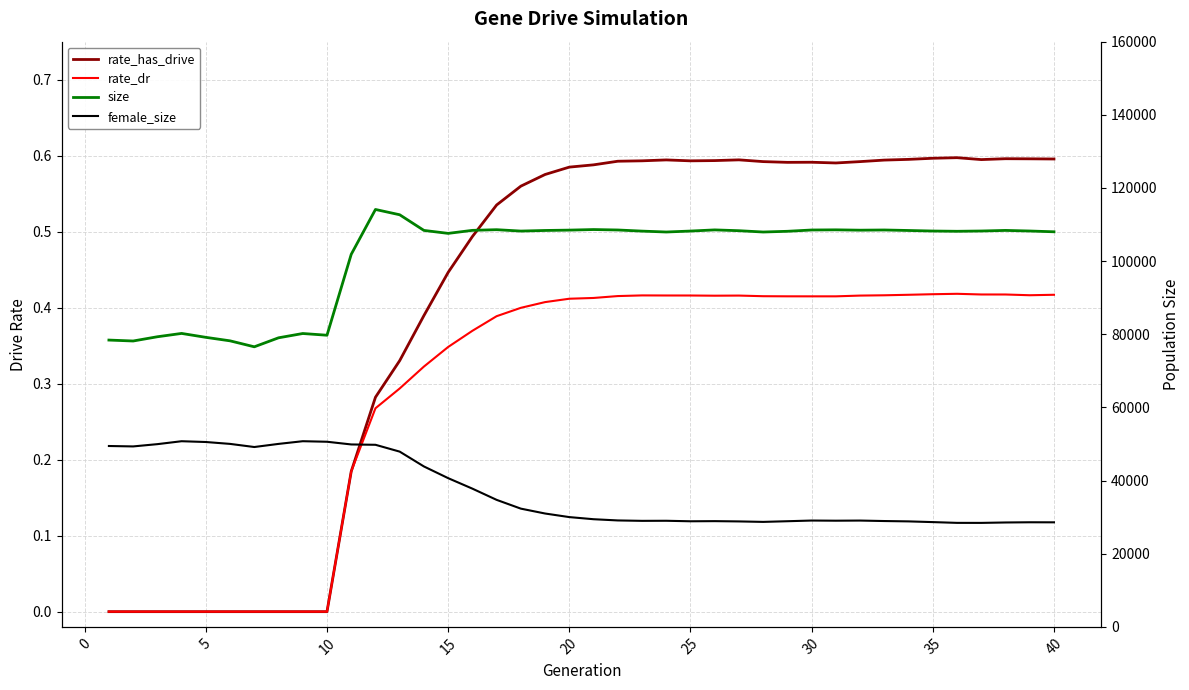

Reading left to right, list all the values displayed in this chart.

rate_has_drive: 0.0	0.0	0.0	0.0	0.0	0.0	0.0	0.0	0.0	0.0	0.2	0.3	0.3	0.4	0.4	0.5	0.5	0.6	0.6	0.6	0.6	0.6	0.6	0.6	0.6	0.6	0.6	0.6	0.6	0.6	0.6	0.6	0.6	0.6	0.6	0.6	0.6	0.6	0.6	0.6
rate_dr: 0.0	0.0	0.0	0.0	0.0	0.0	0.0	0.0	0.0	0.0	0.2	0.3	0.3	0.3	0.3	0.4	0.4	0.4	0.4	0.4	0.4	0.4	0.4	0.4	0.4	0.4	0.4	0.4	0.4	0.4	0.4	0.4	0.4	0.4	0.4	0.4	0.4	0.4	0.4	0.4
size: 78413.0	78158.0	79320.0	80229.0	79159.0	78202.0	76572.0	79032.0	80206.0	79736.0	101858.0	114122.0	112673.0	108393.0	107583.0	108410.0	108591.0	108215.0	108379.0	108476.0	108631.0	108511.0	108204.0	107958.0	108220.0	108535.0	108315.0	107956.0	108155.0	108507.0	108552.0	108457.0	108511.0	108373.0	108227.0	108155.0	108233.0	108394.0	108232.0	108017.0
female_size: 49449.0	49334.0	49956.0	50757.0	50541.0	50025.0	49172.0	50025.0	50760.0	50614.0	49874.0	49781.0	47913.0	43857.0	40658.0	37789.0	34724.0	32323.0	30991.0	30011.0	29431.0	29097.0	28985.0	29008.0	28868.0	28905.0	28829.0	28701.0	28883.0	29069.0	29026.0	29063.0	28934.0	28838.0	28643.0	28433.0	28427.0	28540.0	28596.0	28582.0